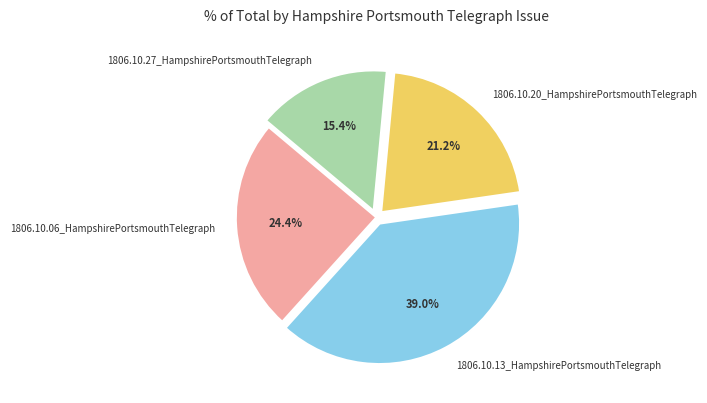

What is the total percentage of 1806.10.13_HampshirePortsmouthTelegraph and 1806.10.20_HampshirePortsmouthTelegraph?

60.2%